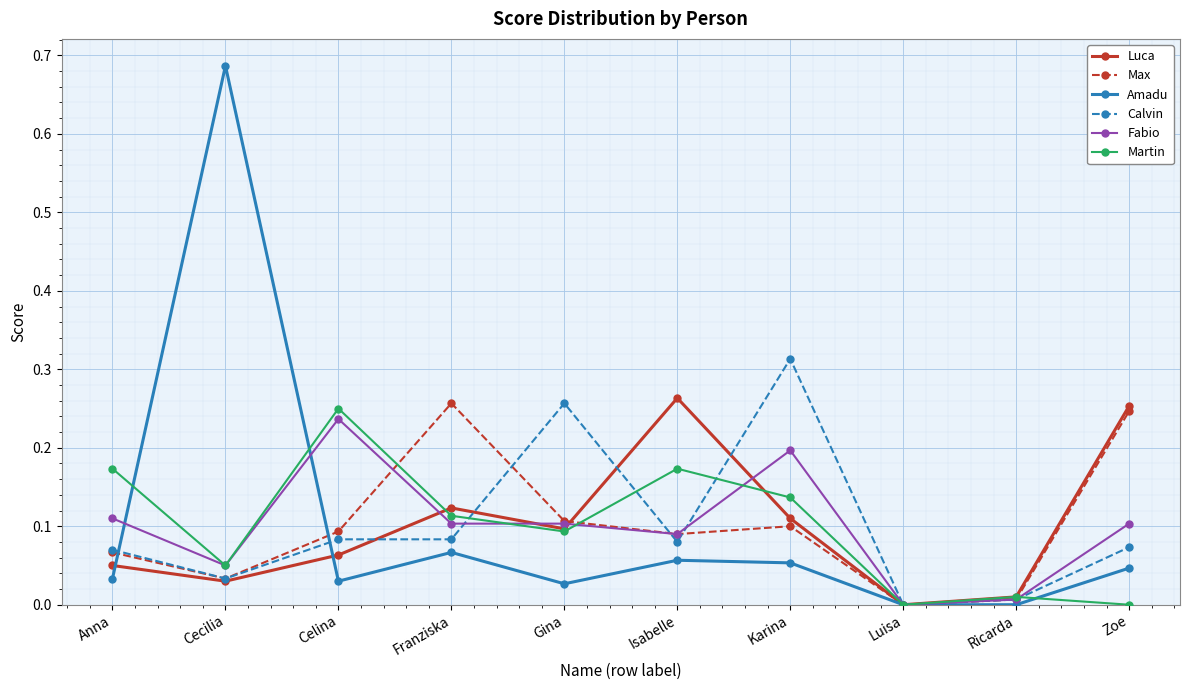

Which series has the widest spread of values?

Amadu